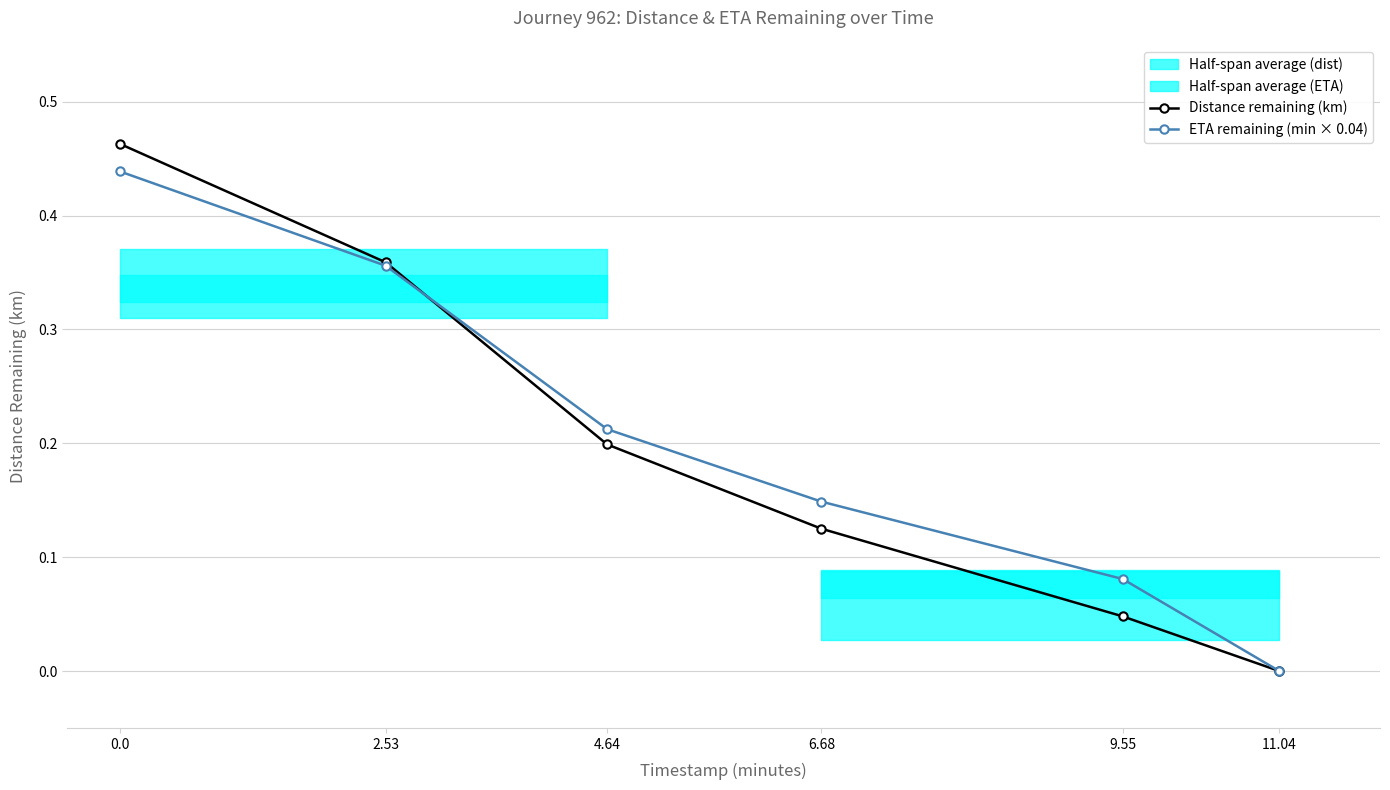

Reading left to right, list all the values displayed in this chart.

Distance remaining (km): 0.0=0.5	2.53=0.4	4.64=0.2	6.68=0.1	9.55=0.0	11.04=0.0
ETA remaining (min × 0.04): 0.0=0.4	2.53=0.4	4.64=0.2	6.68=0.1	9.55=0.1	11.04=0.0